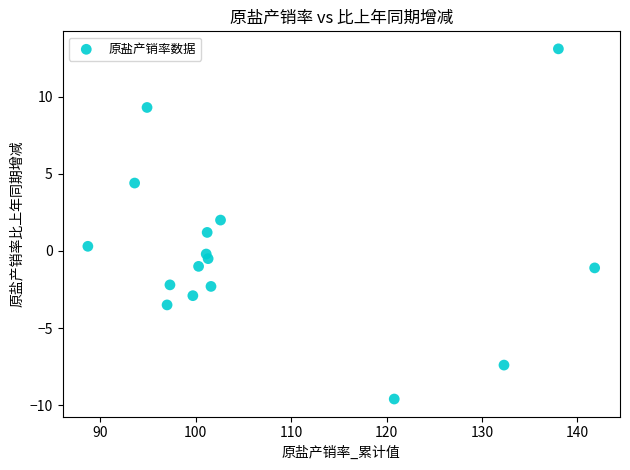

What is the range of Y values (max minus min)?

22.7